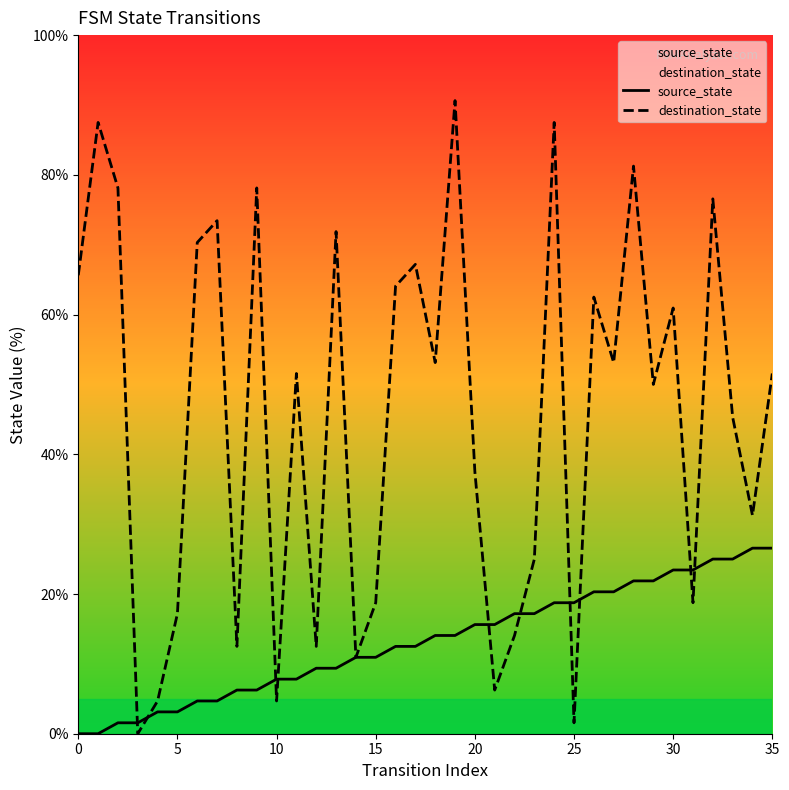

What is the label of the 24th point from the right?

12